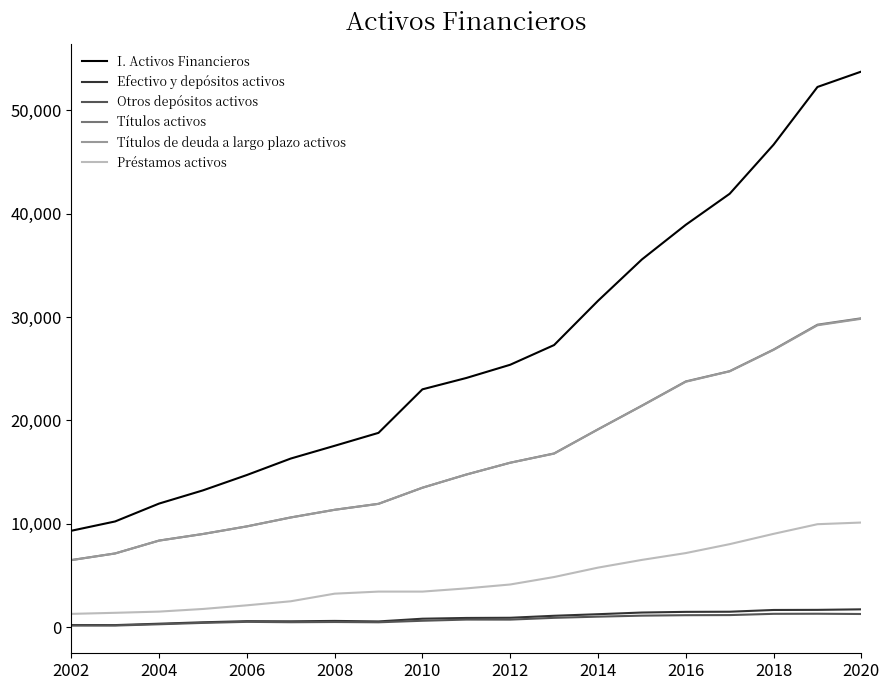

True or false: Otros depósitos activos and Títulos de deuda a largo plazo activos intersect in this chart.

False